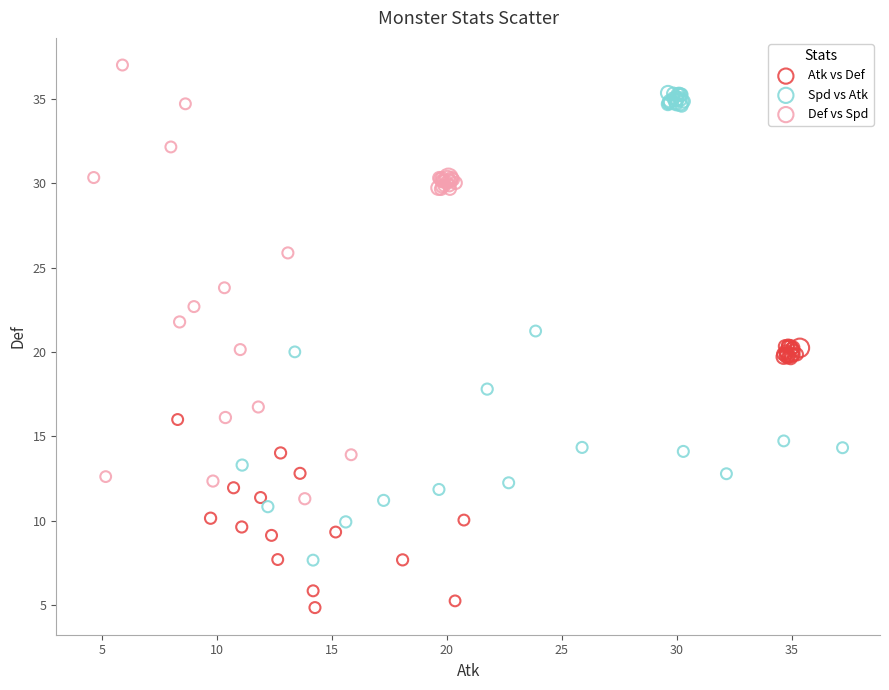

Which series contains the lowest Y value?

Atk vs Def